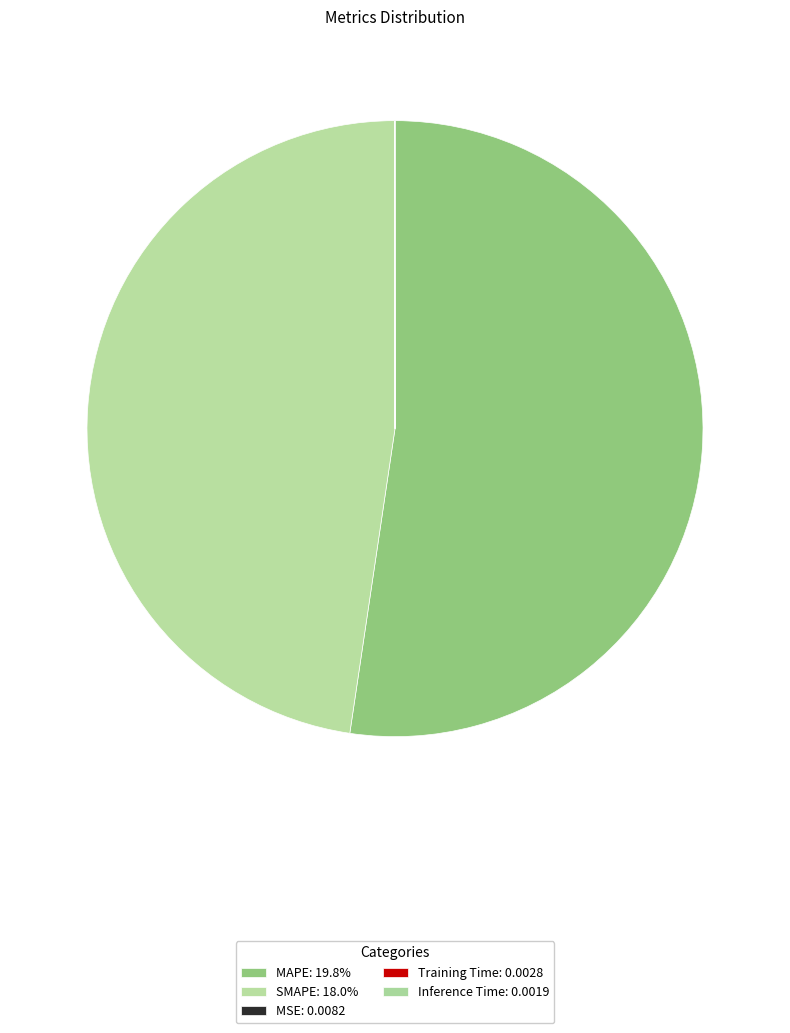

Which slice represents more than half of the pie?

MAPE